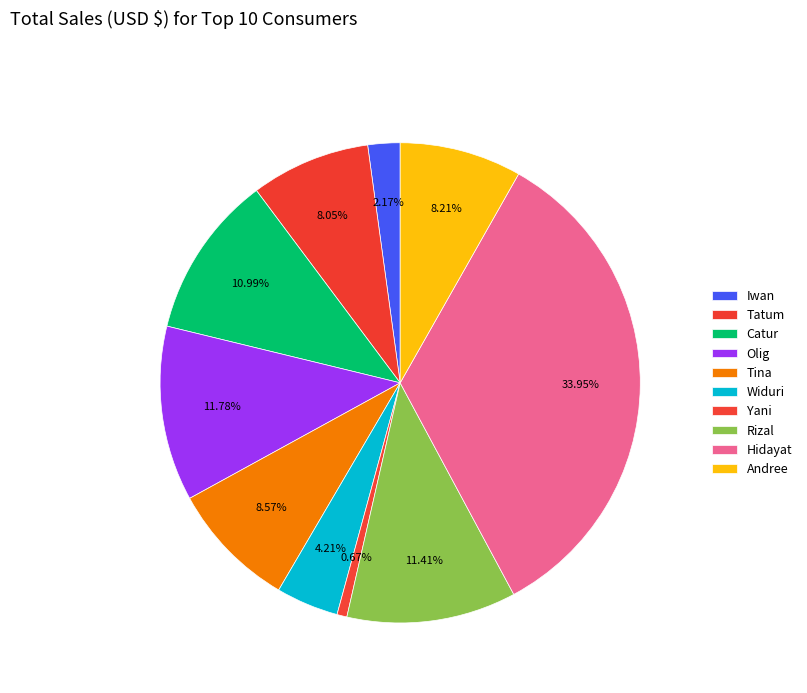

Between Widuri and Catur, which is larger?

Catur